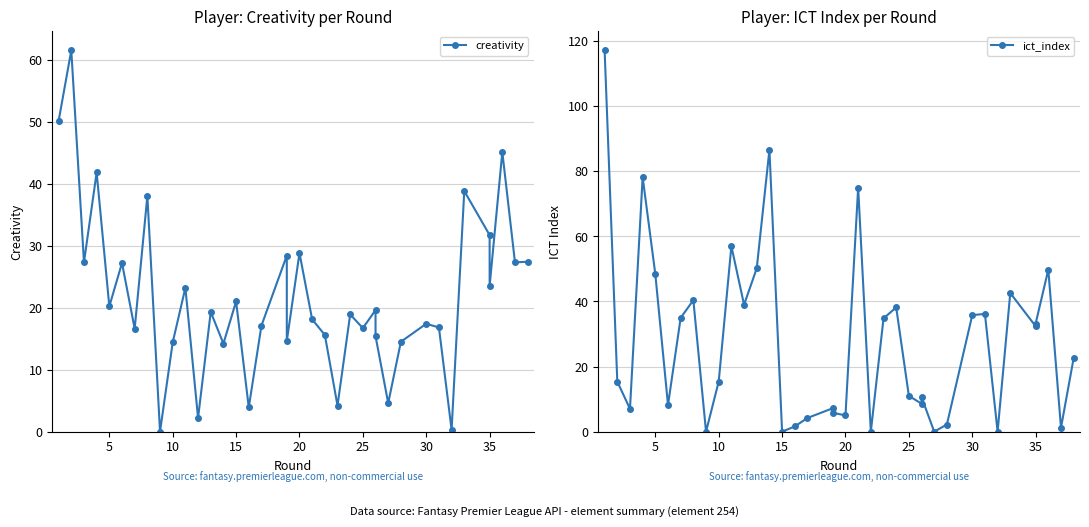

Is this an area chart (filled region under the line)?

No